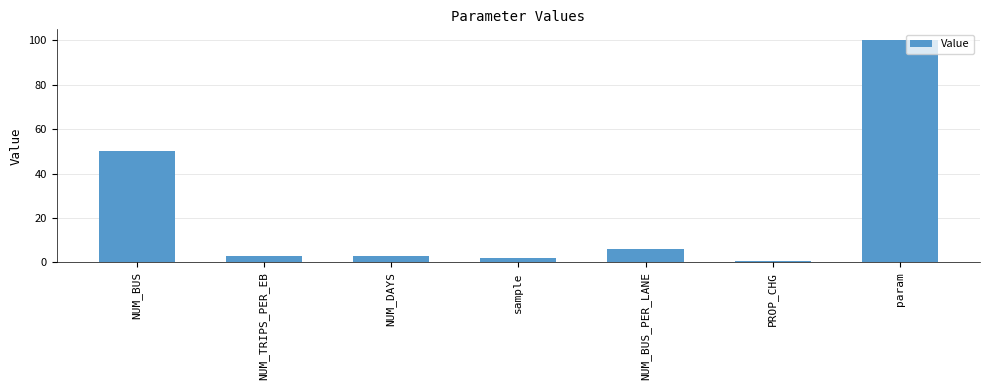

Are the bars grouped side by side (vs. stacked)?

No